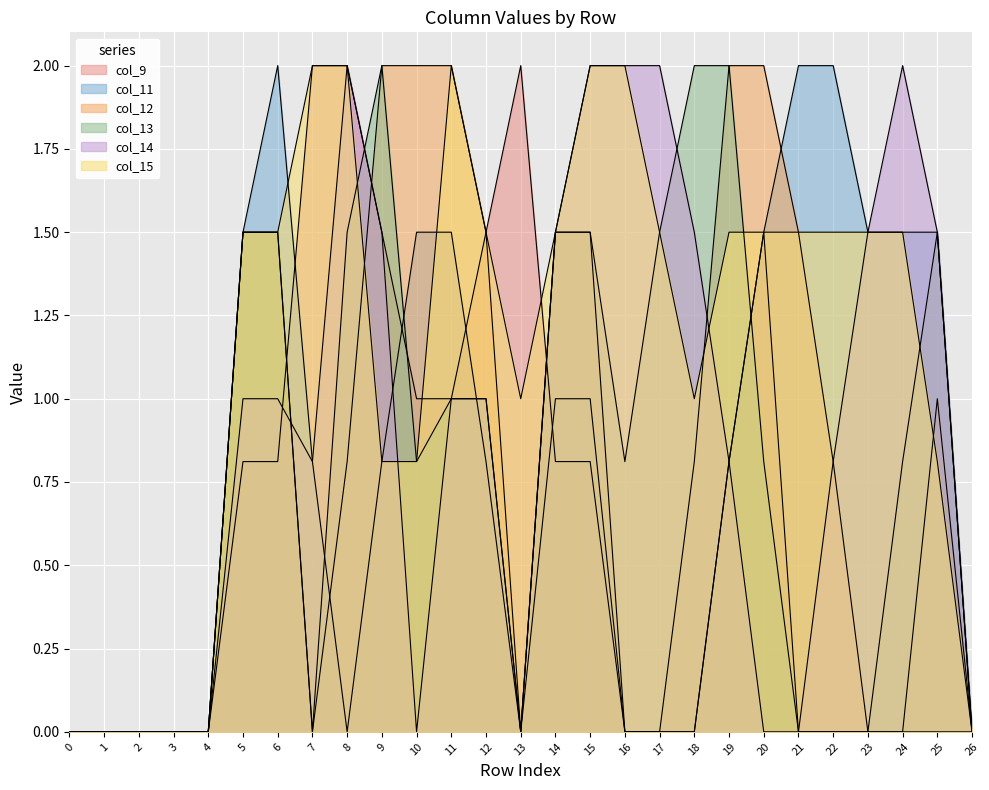

Rank the series by their maximum value, from lowest to highest.

col_9, col_11, col_12, col_13, col_14, col_15